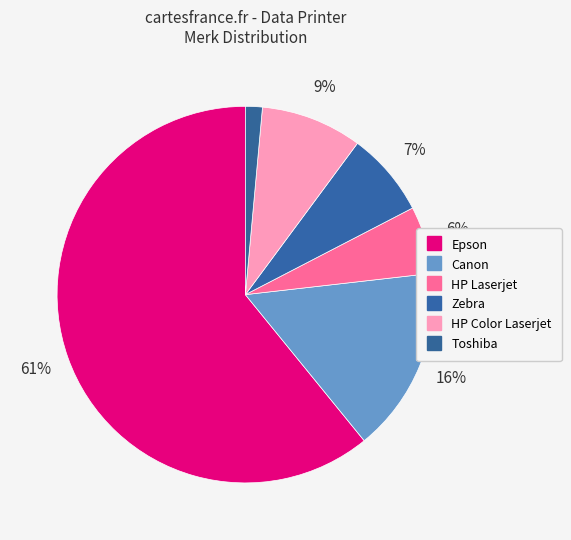

How many segments does this pie chart have?

6